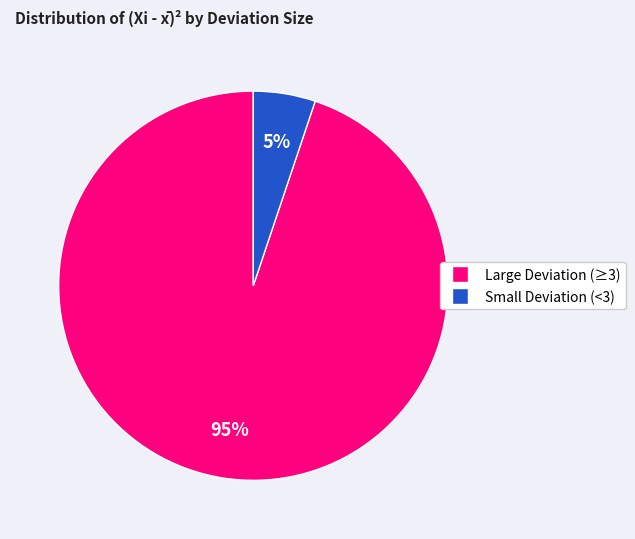

Is there any slice that represents more than half of the pie?

Yes